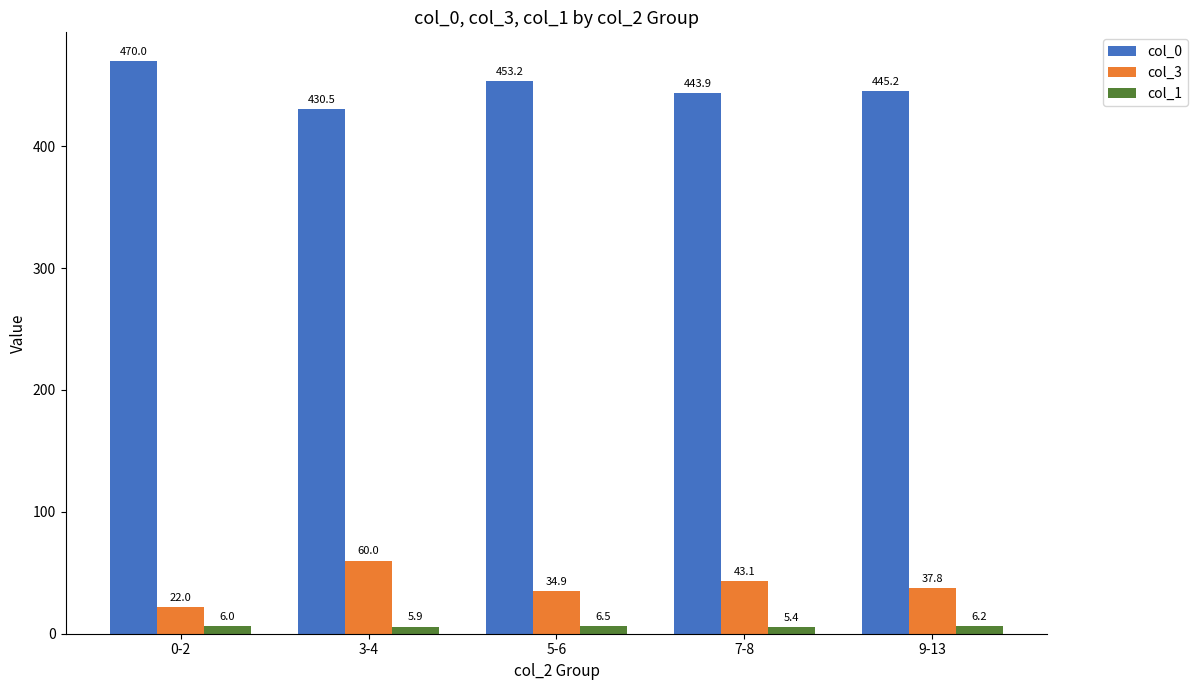

Rank the series at 7-8 from lowest to highest value.

col_1, col_3, col_0